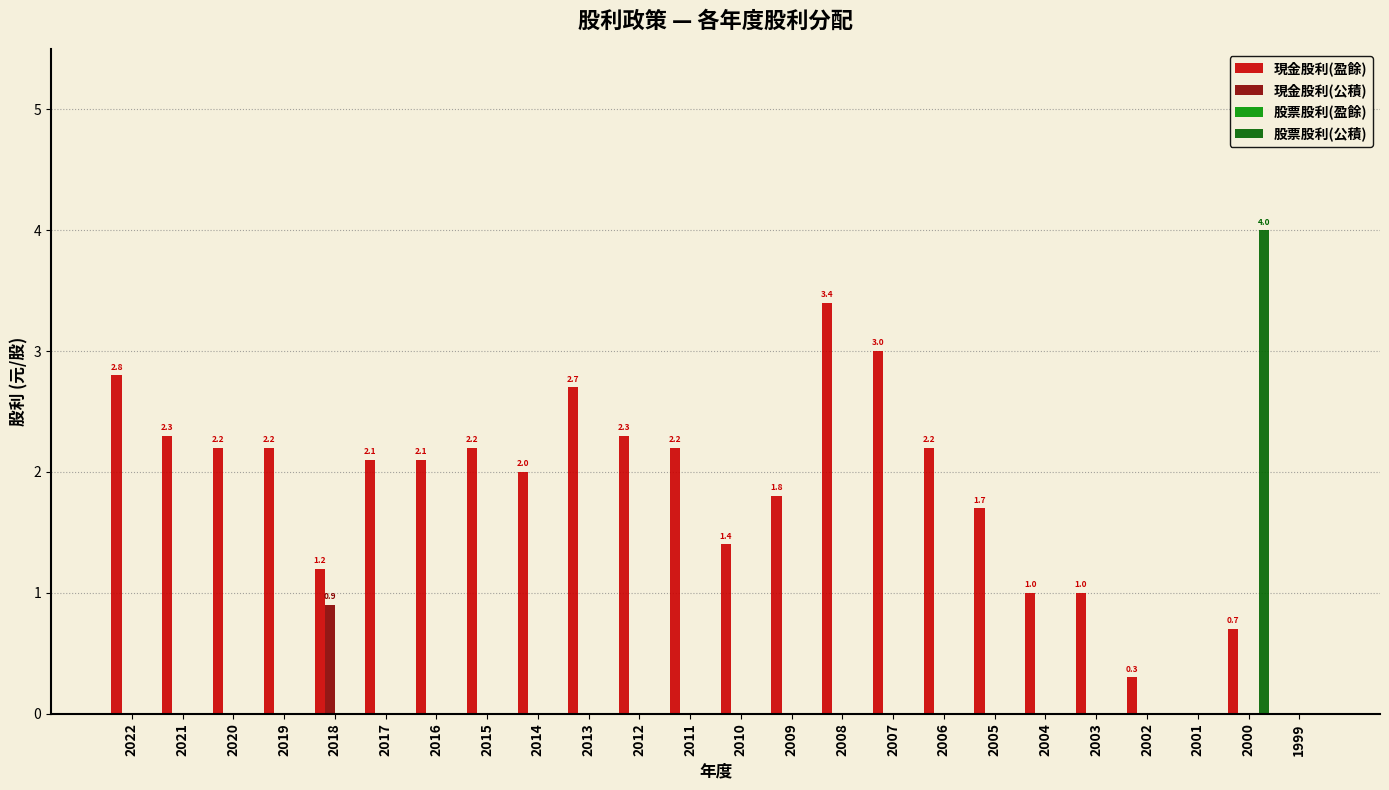

Which series changed the most between 2006 and 2002?

現金股利(盈餘)